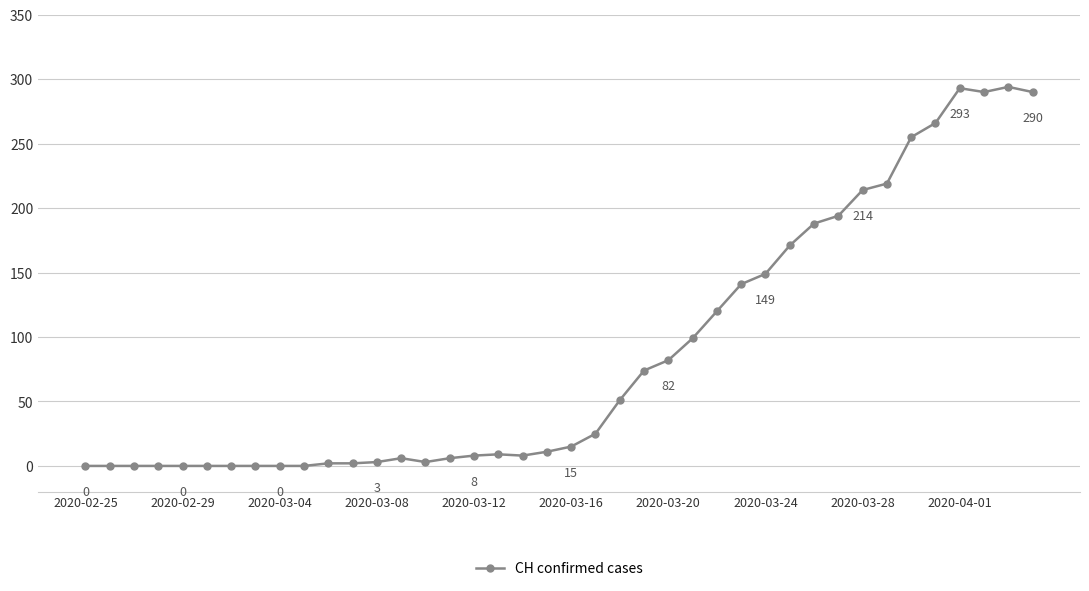

True or false: there are more than 2 points higher than both neighbors.

True